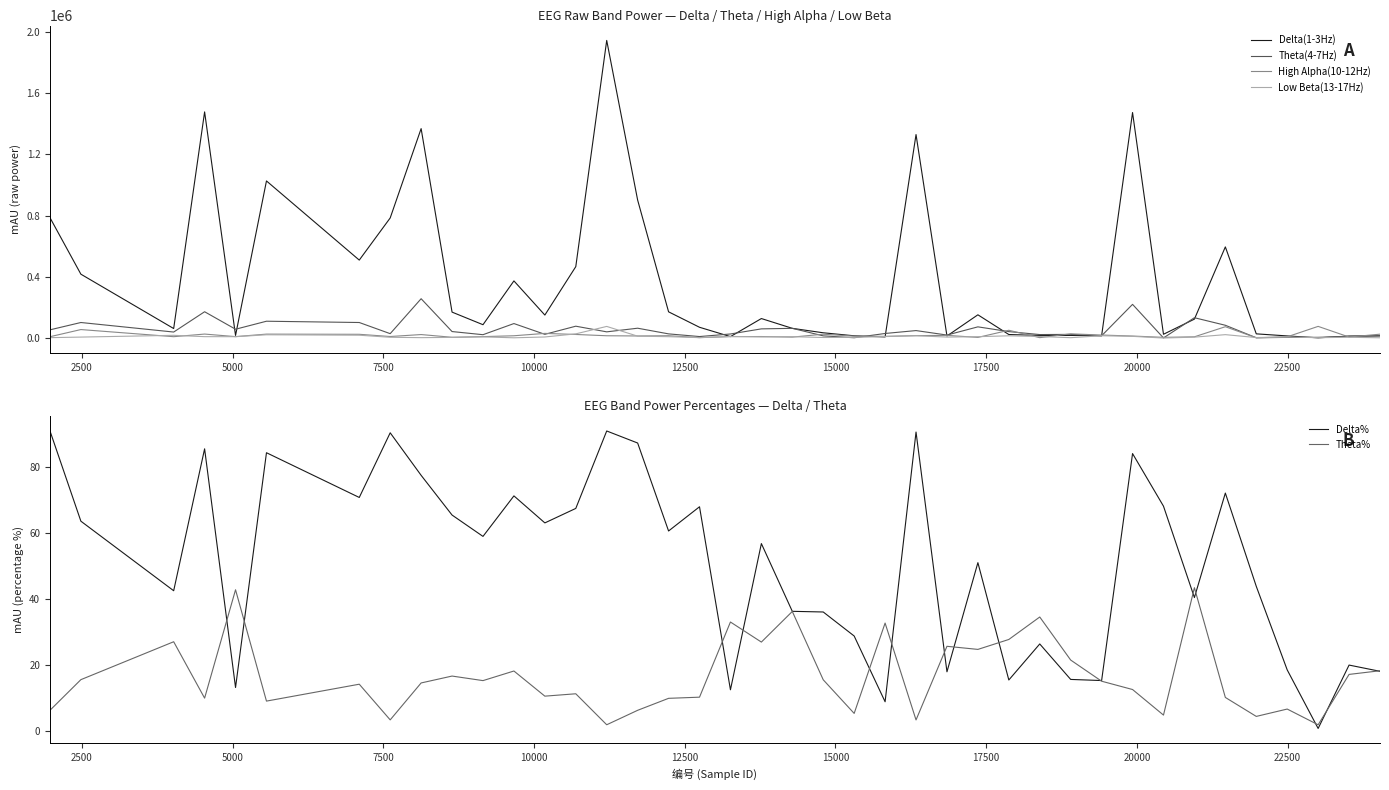

What is the highest value of the Theta% series?

43.5